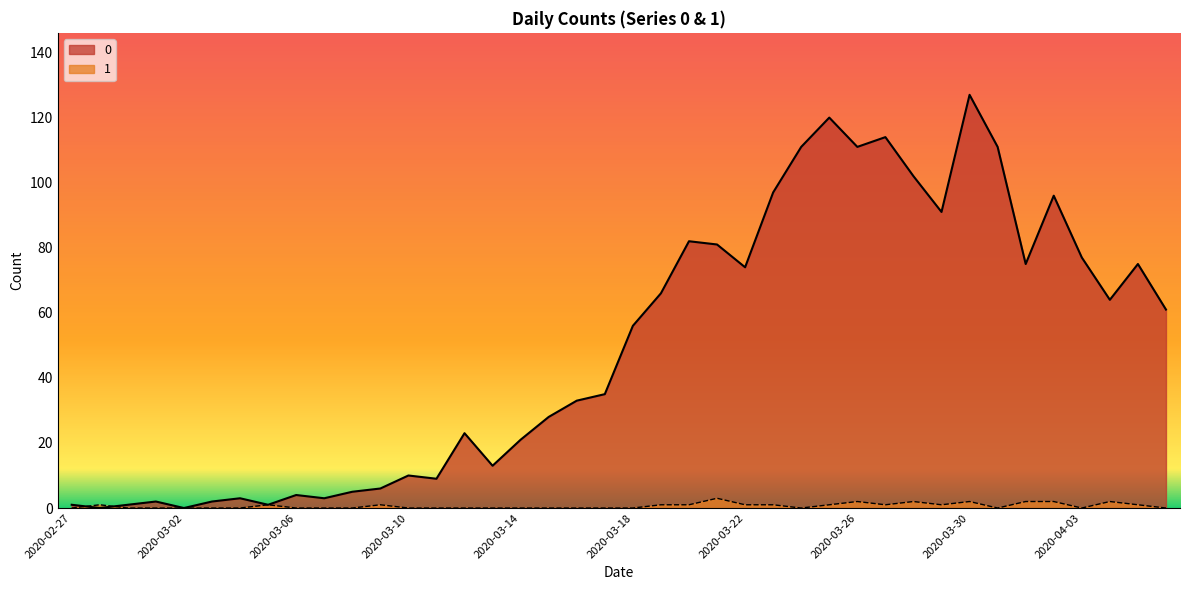

Count the number of data series in this chart.

2